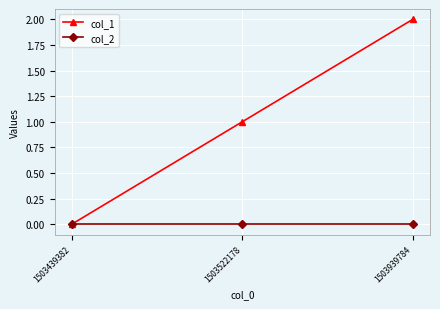

How many col_1 values are between 0 and 2?

3